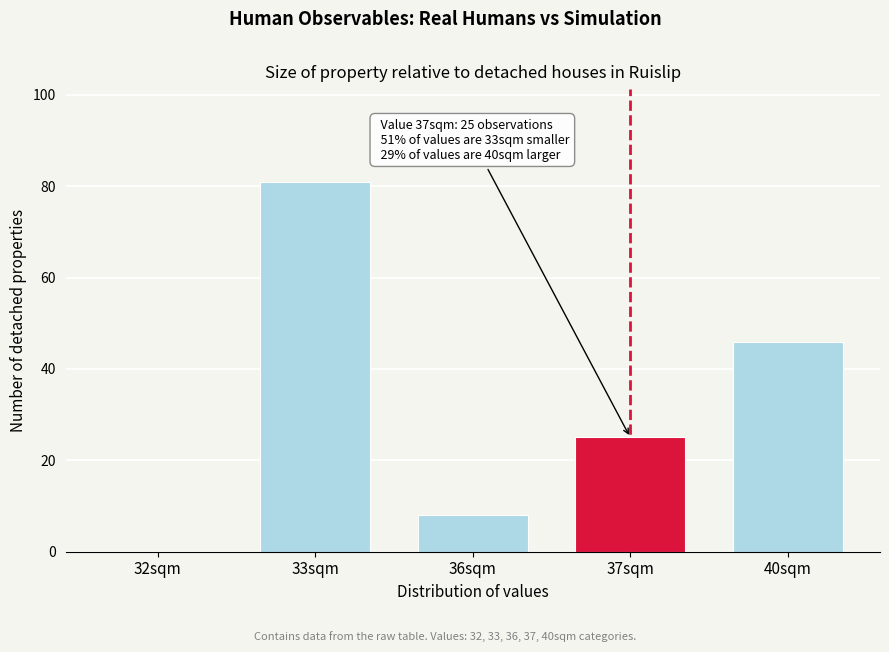

Reading left to right, extract all data points from this chart.

32sqm=0	33sqm=81	36sqm=8	37sqm=25	40sqm=46